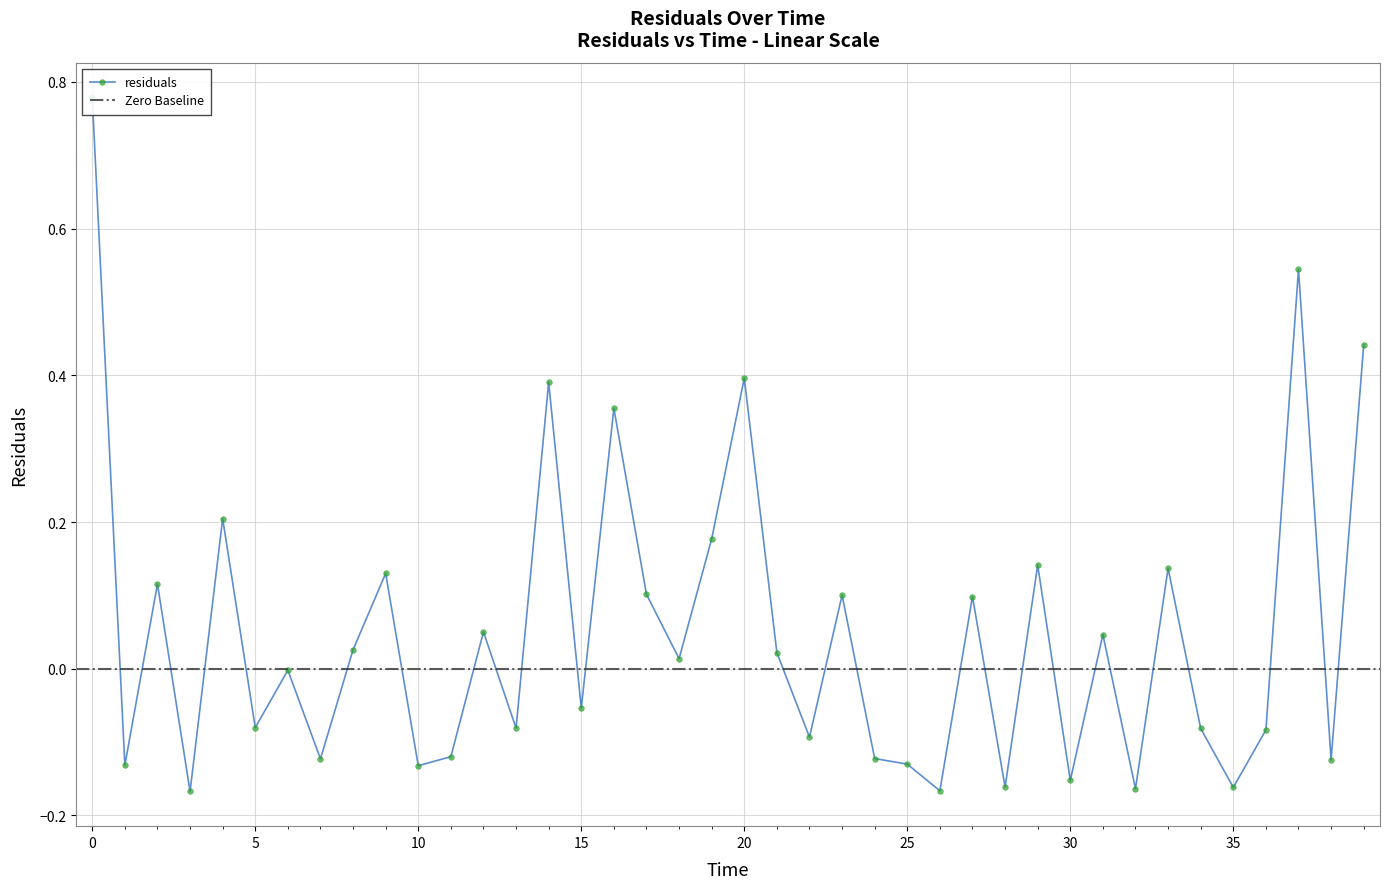

The chart shows a value of 0.2 at 23.0. True or false?

False